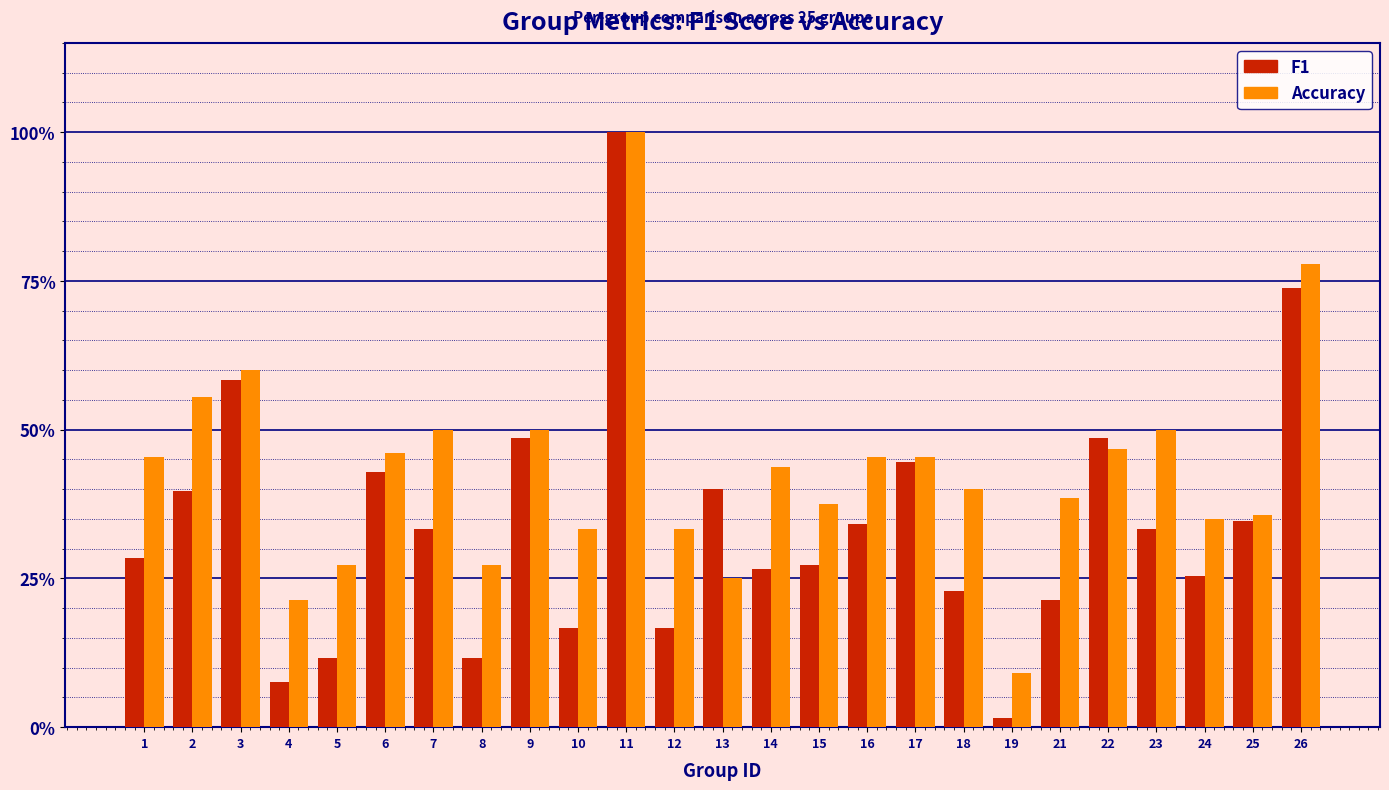

What is the value of the Accuracy bar at the 12th from the left?

0.3